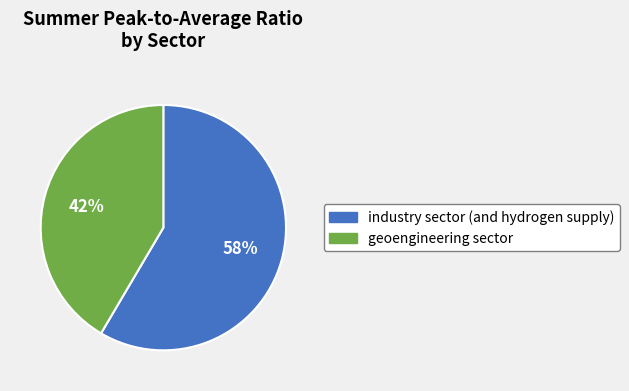

Do industry sector (and hydrogen supply) and geoengineering sector together represent more than half of the pie?

Yes